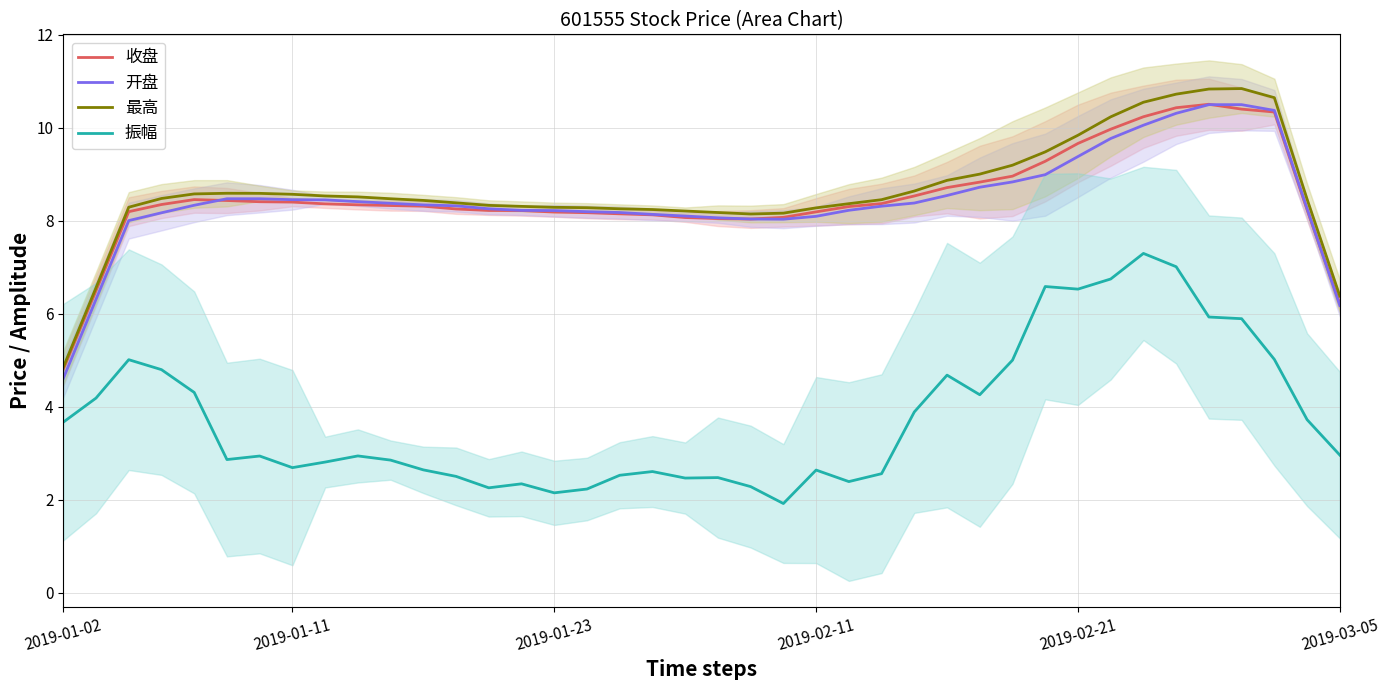

True or false: 振幅 and 收盘 intersect in this chart.

False